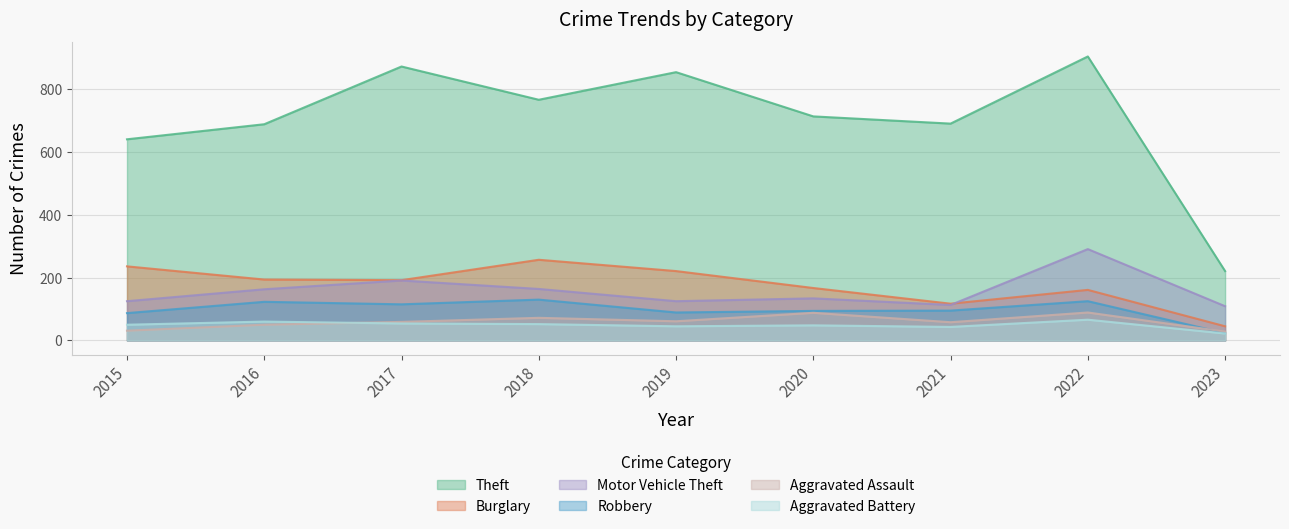

What are all the series names shown in the legend?

Theft, Burglary, Motor Vehicle Theft, Robbery, Aggravated Assault, Aggravated Battery